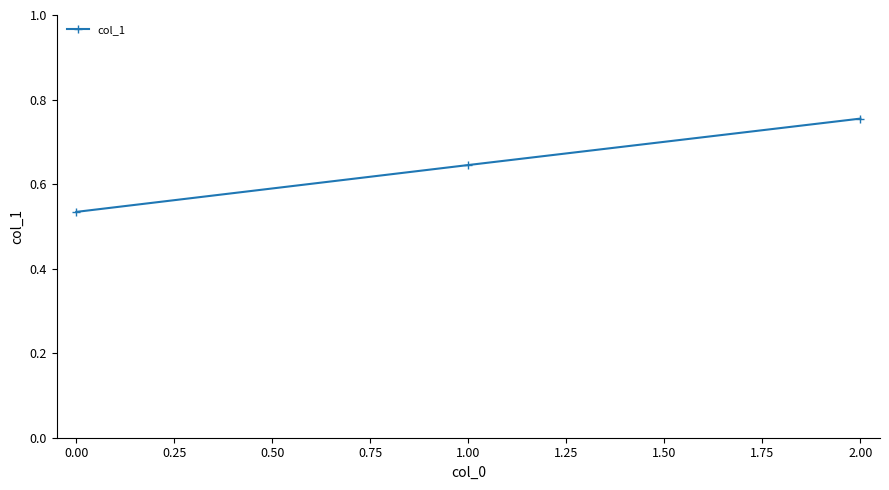

List the labels in order of value, largest first.

2.00, 1.00, 0.00